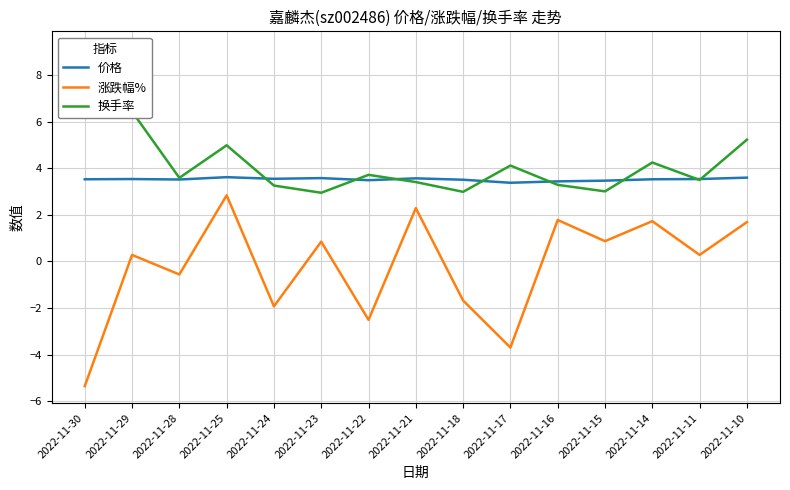

How many distinct data groups are displayed?

3